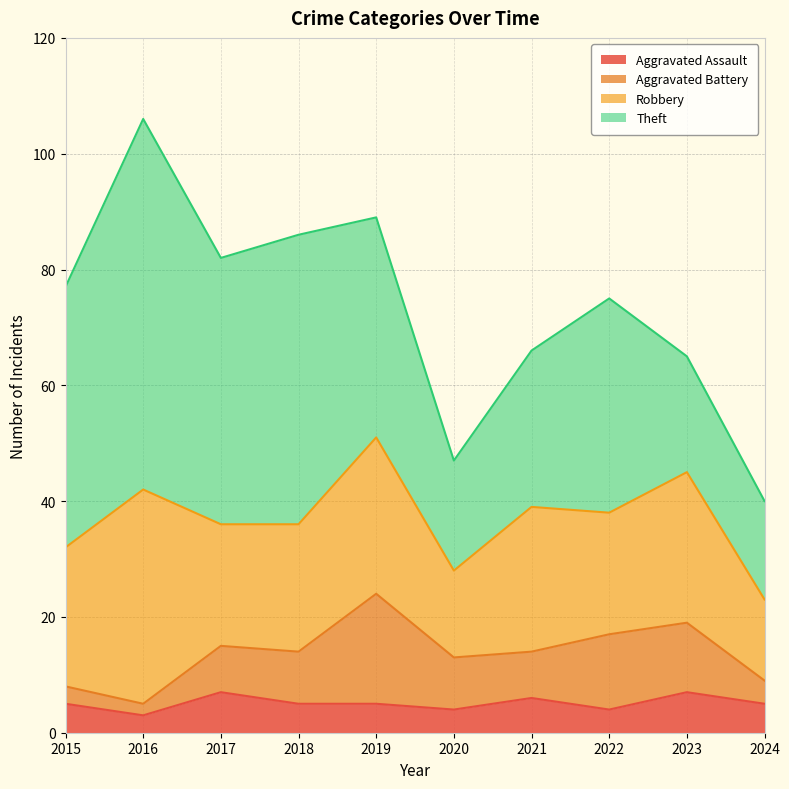

At which label is Aggravated Assault closest to 5?

2015